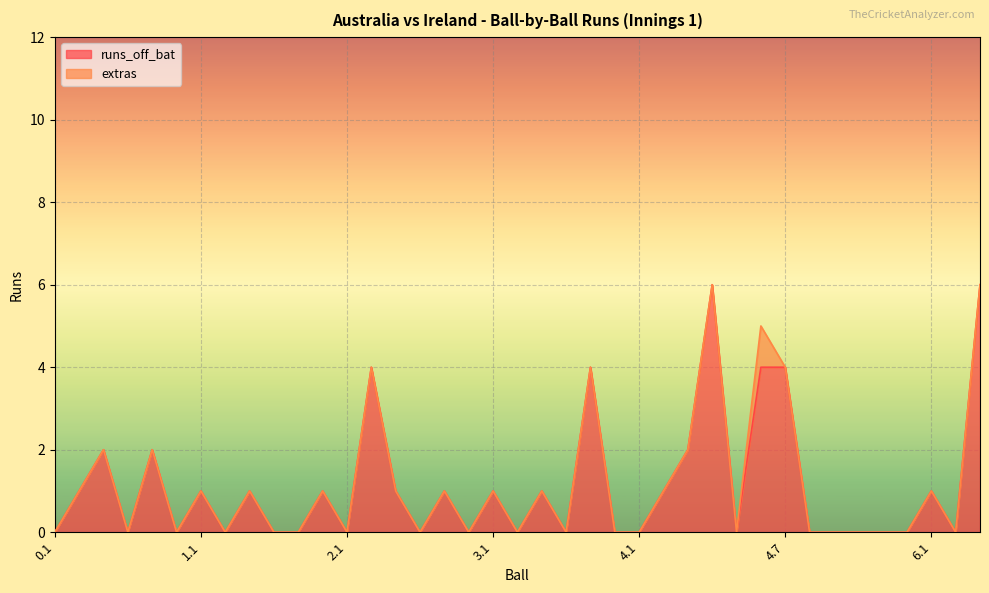

List the labels in order of value, smallest first.

0.1, 0.4, 0.6, 1.2, 1.4, 1.5, 2.1, 2.4, 2.6, 3.2, 3.4, 3.6, 4.1, 4.5, 5.1, 5.2, 5.3, 5.4, 5.5, 6.2, 0.2, 1.1, 1.3, 1.6, 2.3, 2.5, 3.1, 3.3, 4.2, 6.1, 0.3, 0.5, 4.3, 2.2, 3.5, 4.6, 4.7, 4.4, 6.3